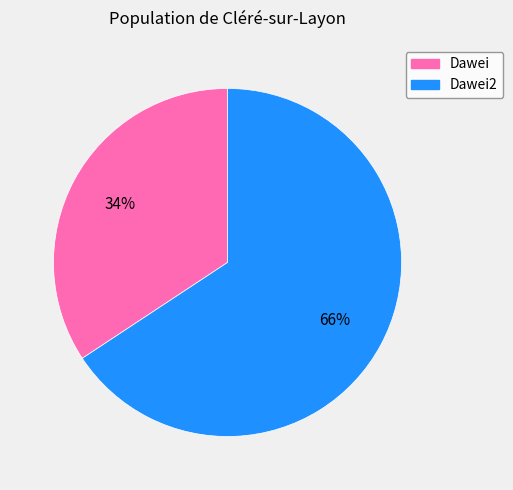

Is there any slice that represents more than half of the pie?

Yes